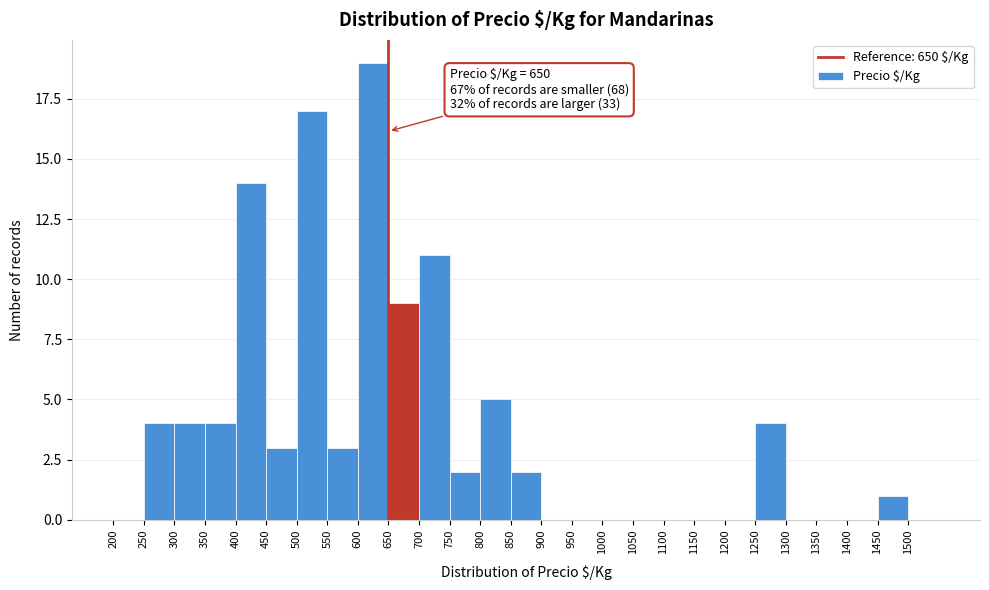

Which range on the x-axis has the tallest bar?

600 to 650